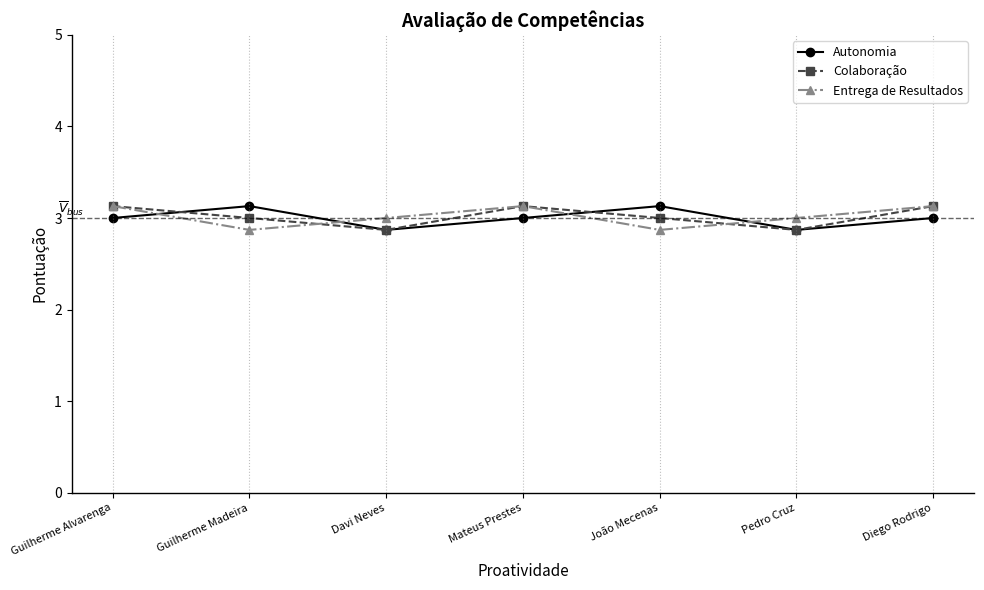

The Autonomia series shows 3.9 at Diego Rodrigo. True or false?

False